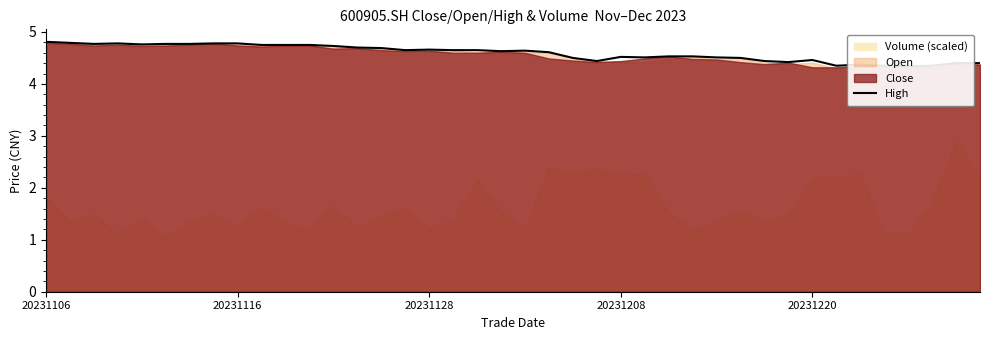

Does the chart display data point markers on the line(s)?

No